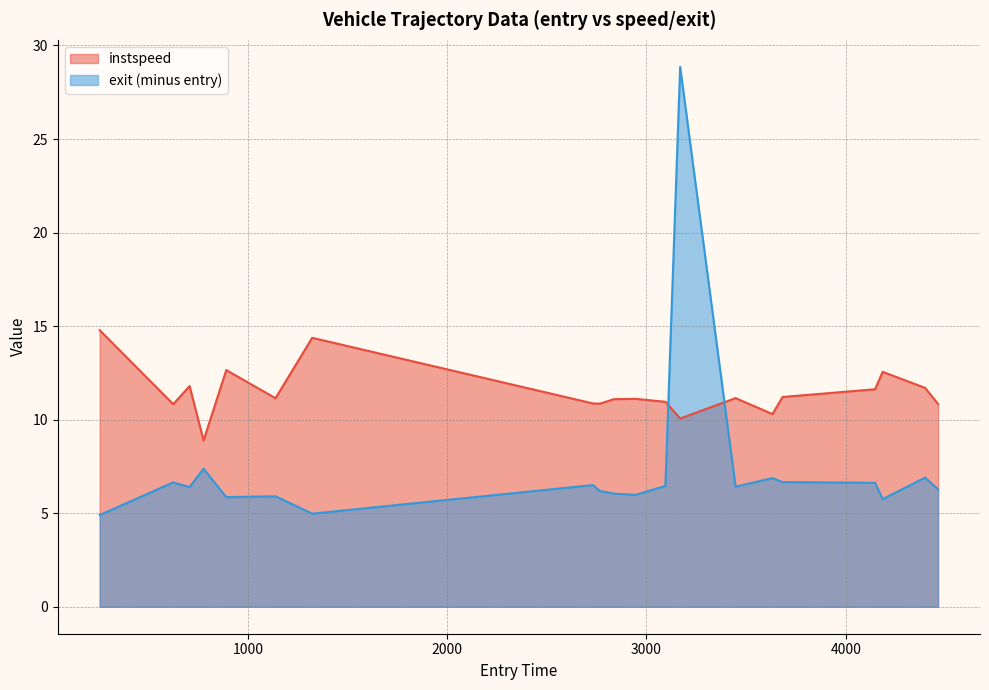

What position from the left is 3683.0?

16